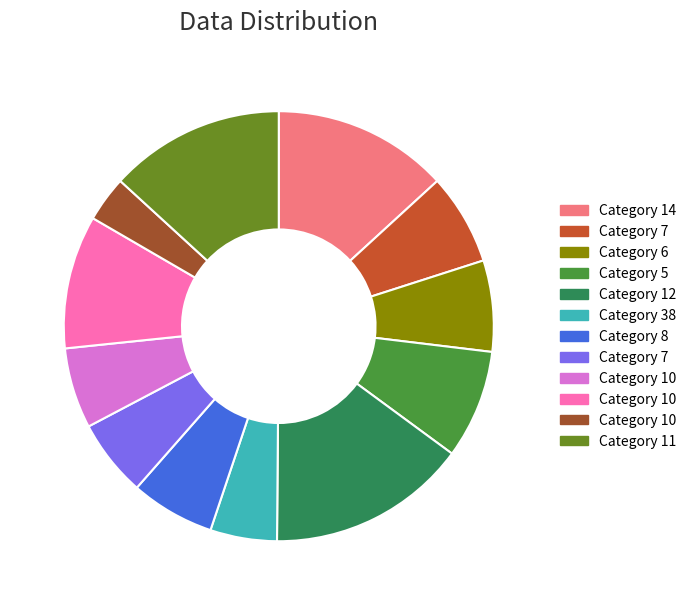

Does any single category account for the majority?

No